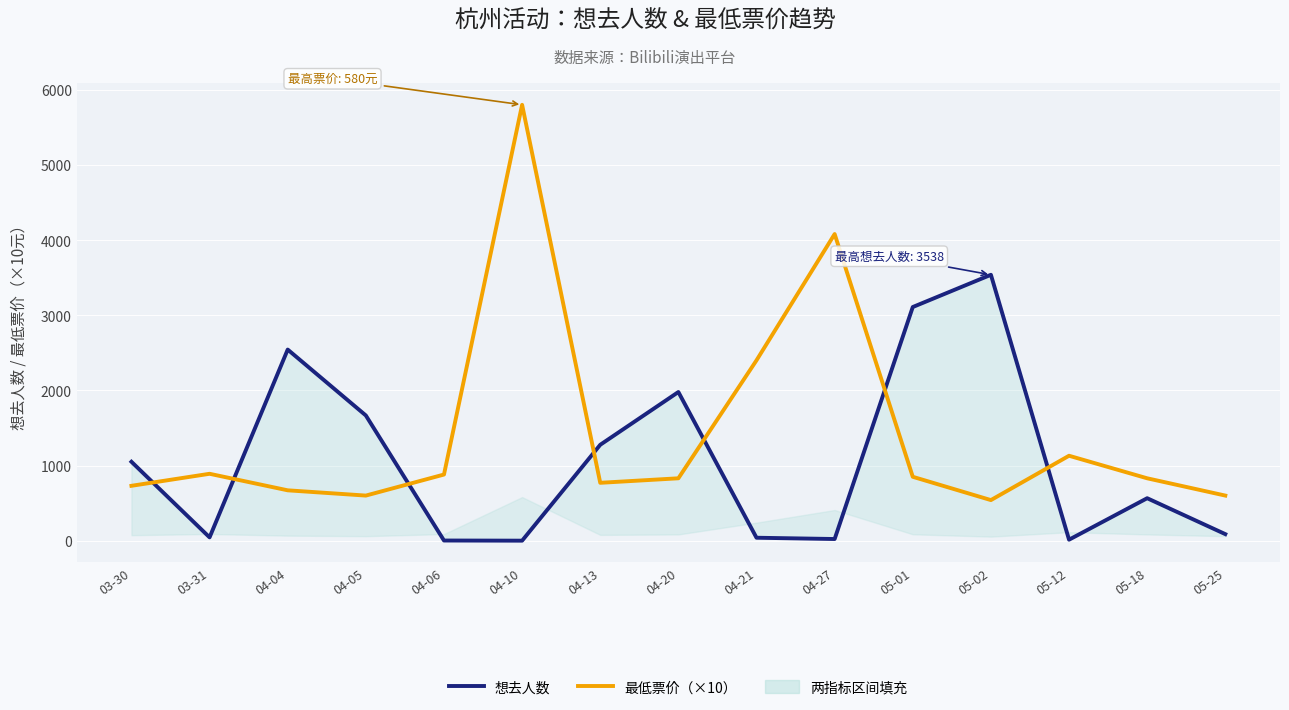

Is it true that 想去人数 equals 3109 at 05-01?

True